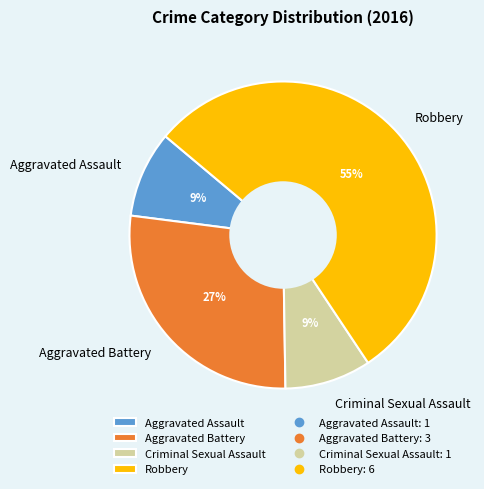

What percentage is the Aggravated Battery slice, to the nearest percent?

27%